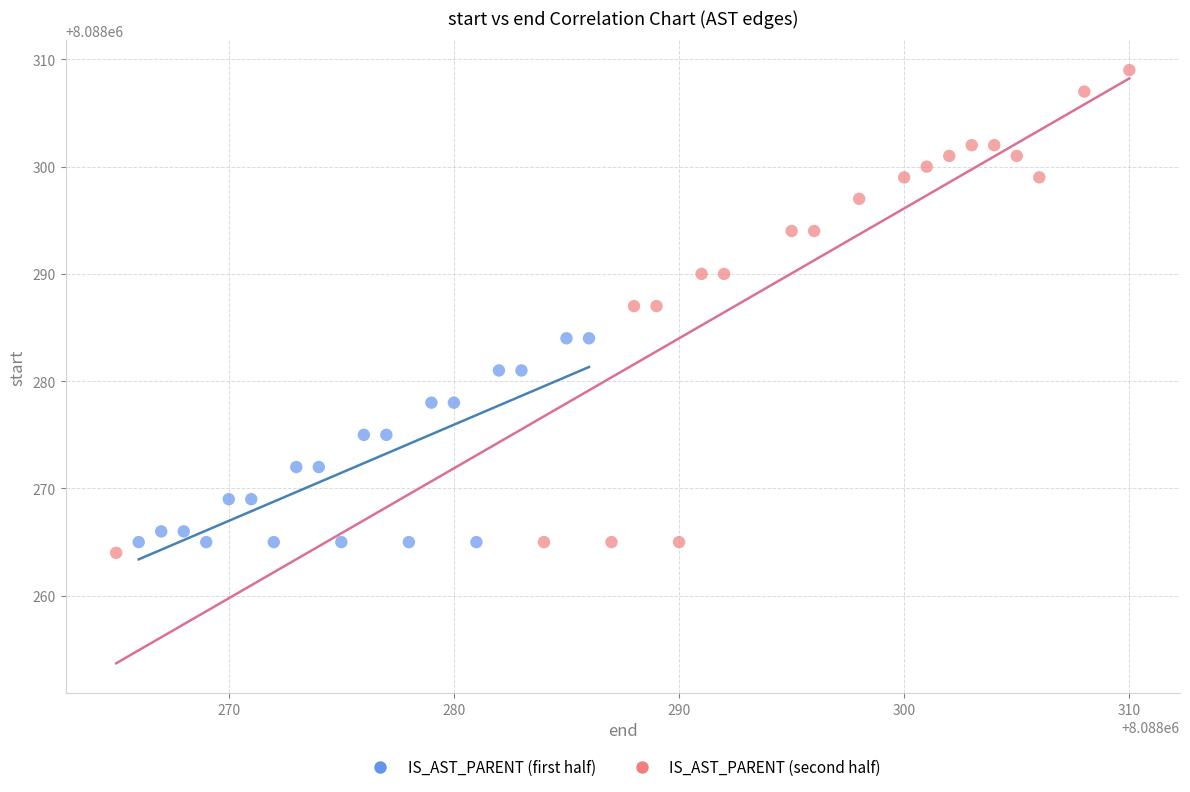

Which series contains the highest Y value?

IS_AST_PARENT (second half)